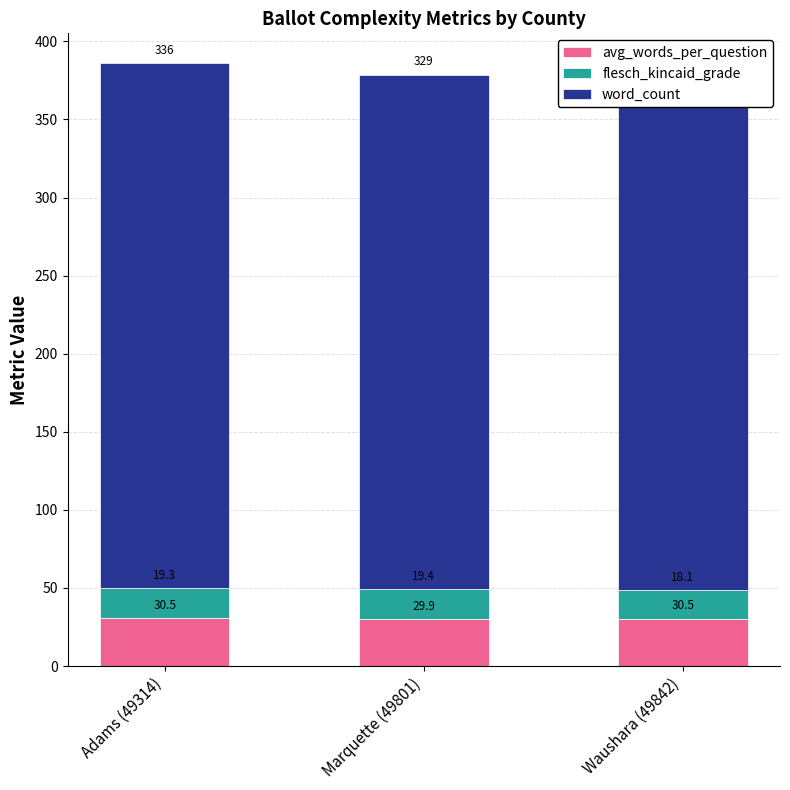

What is the minimum value for avg_words_per_question?

29.9